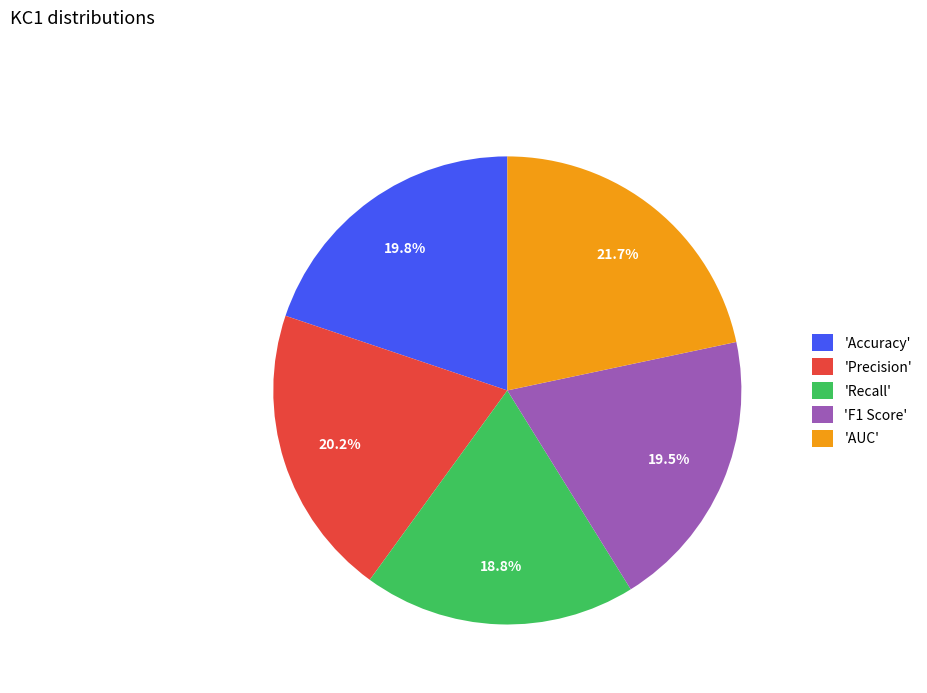

Is 'Accuracy' the majority of the pie?

No